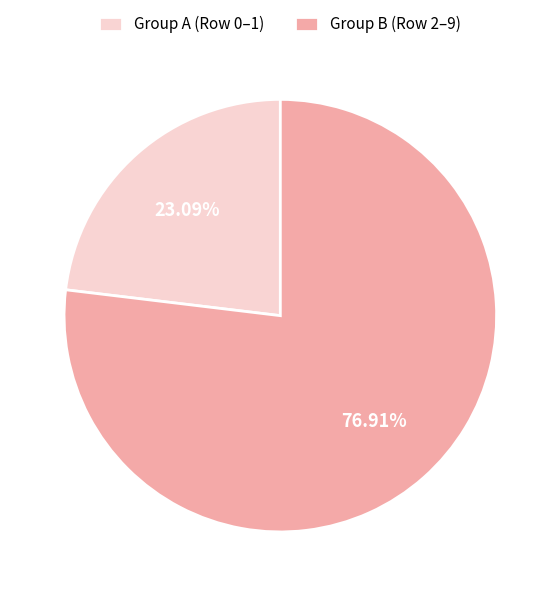

Does any single category account for the majority?

Yes